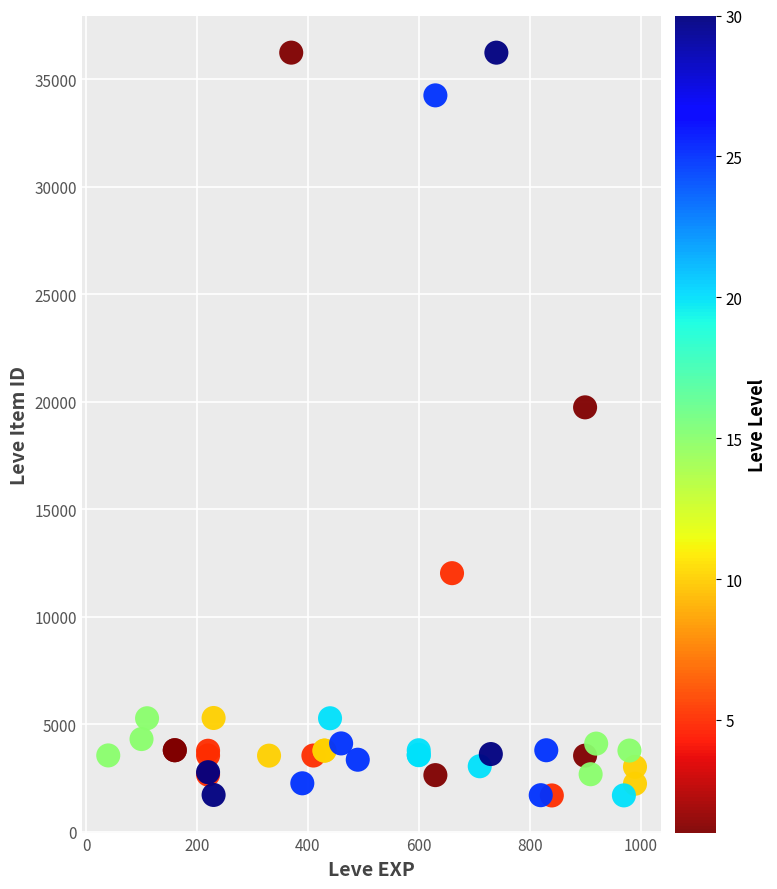

What Y value in the scatter plot is closest to 18967?

19744